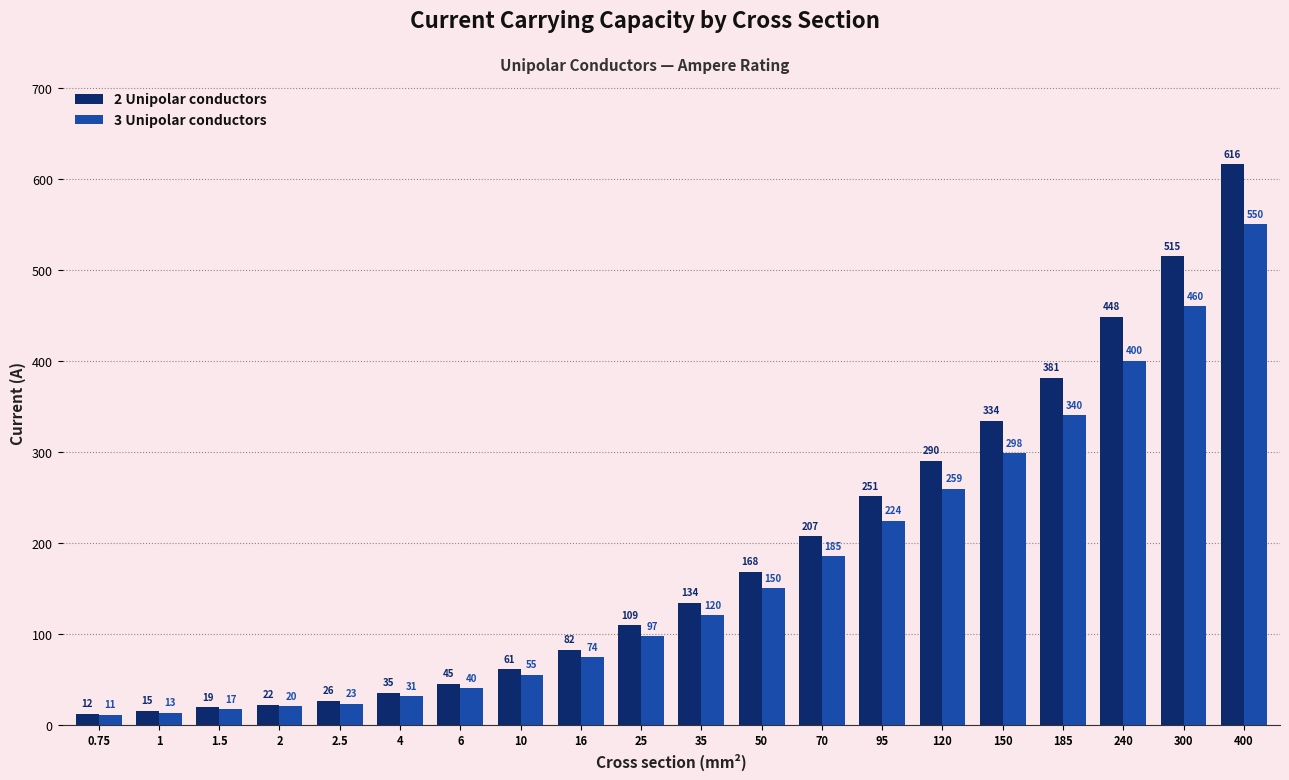

What position from the left is 0.75?

1